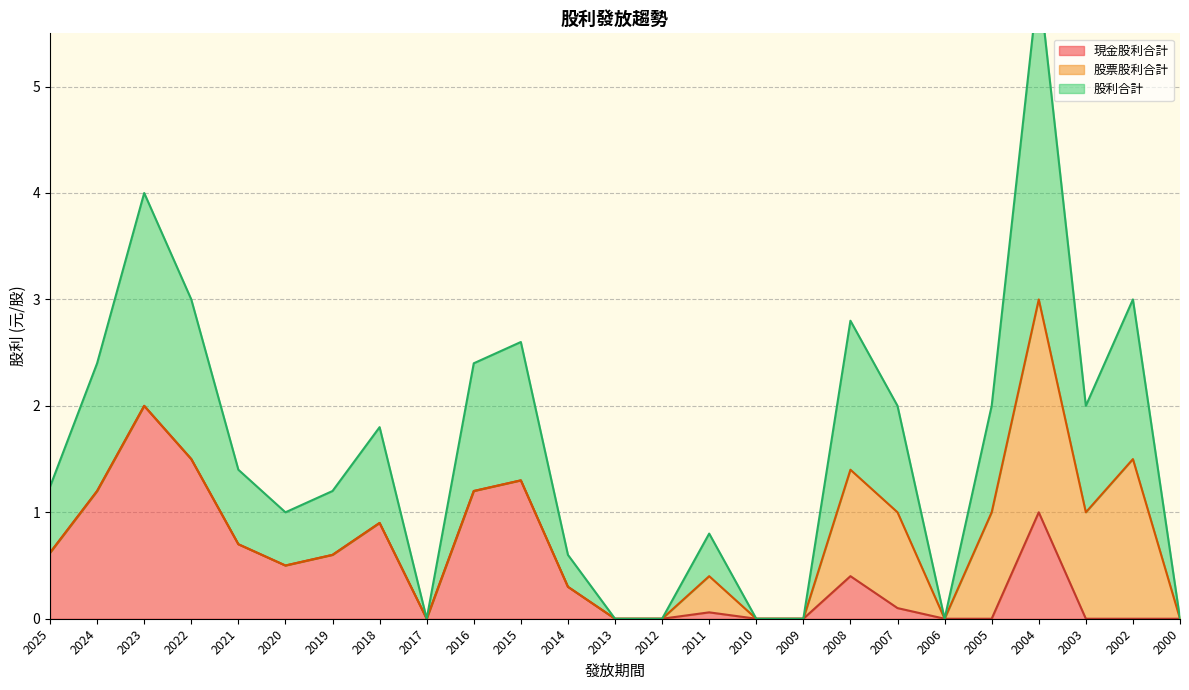

What is the highest value of the 現金股利合計 series?

2.0